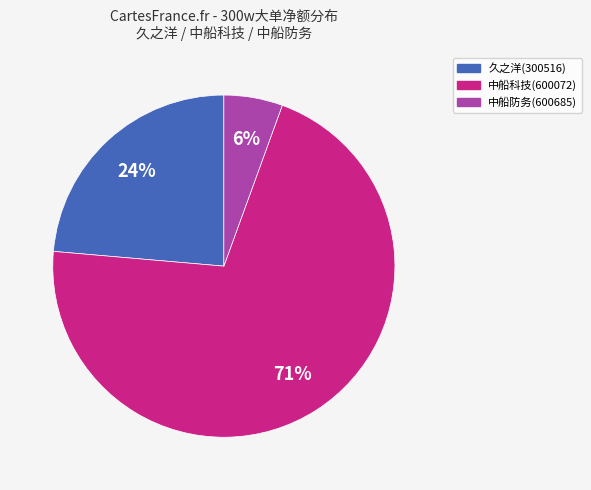

The 中船防务(600685) slice represents 6% of the pie. True or false?

True